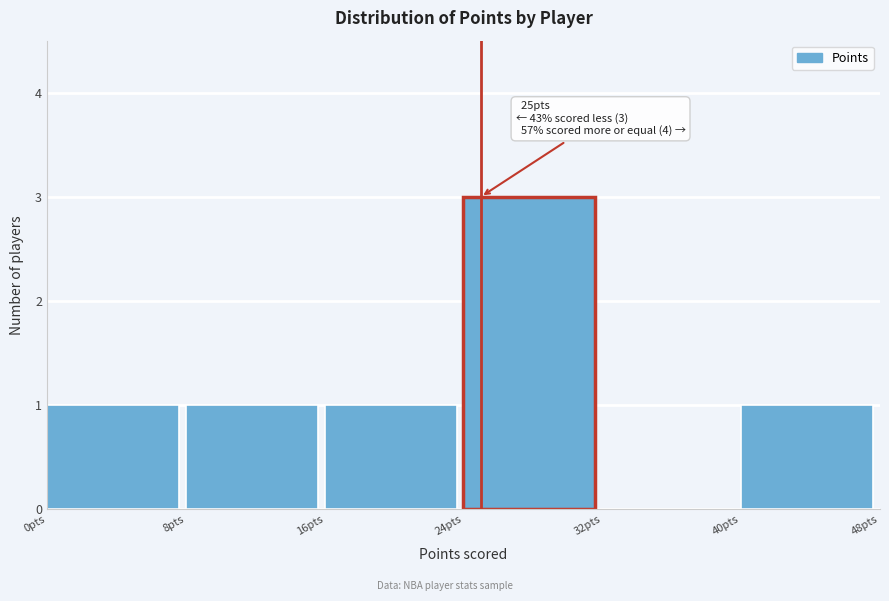

Over which range of the x-axis is the bar tallest?

24 to 32